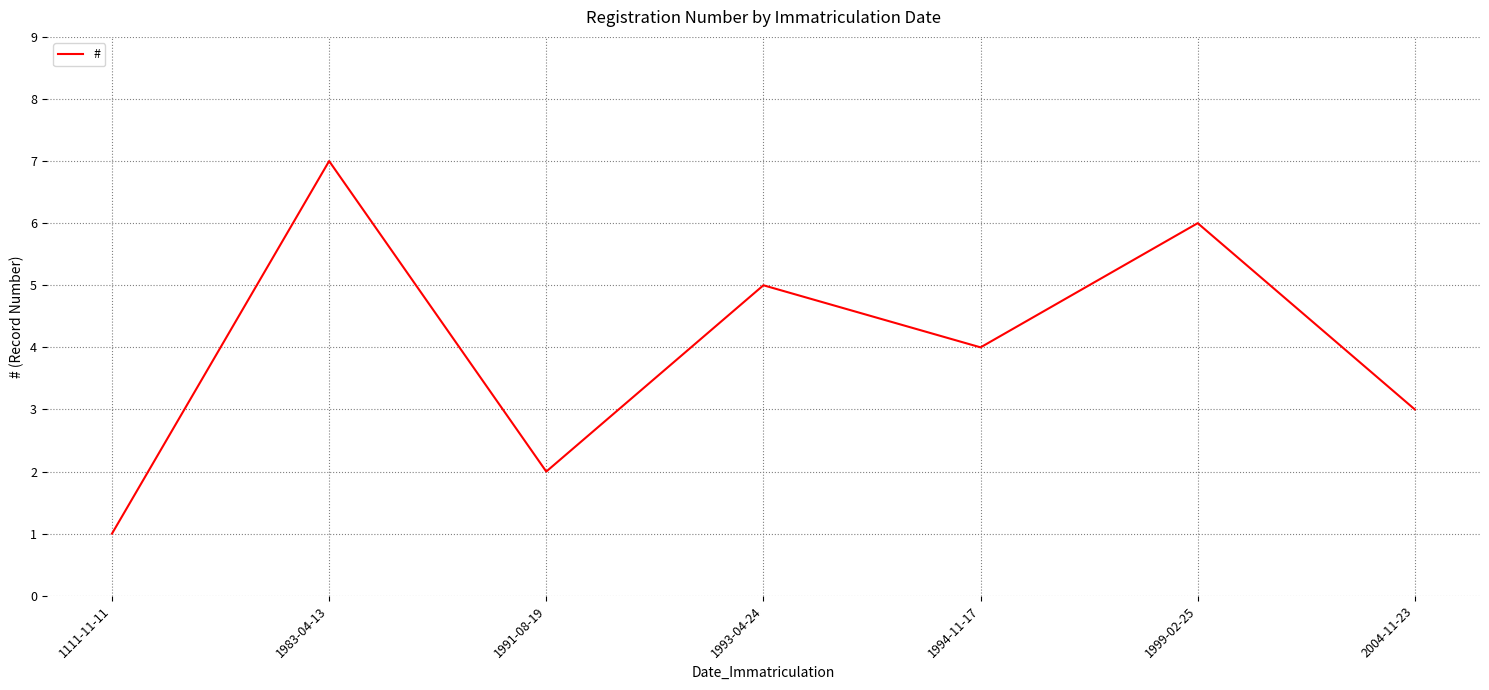

List the labels in order of value, smallest first.

1111-11-11, 1991-08-19, 2004-11-23, 1994-11-17, 1993-04-24, 1999-02-25, 1983-04-13